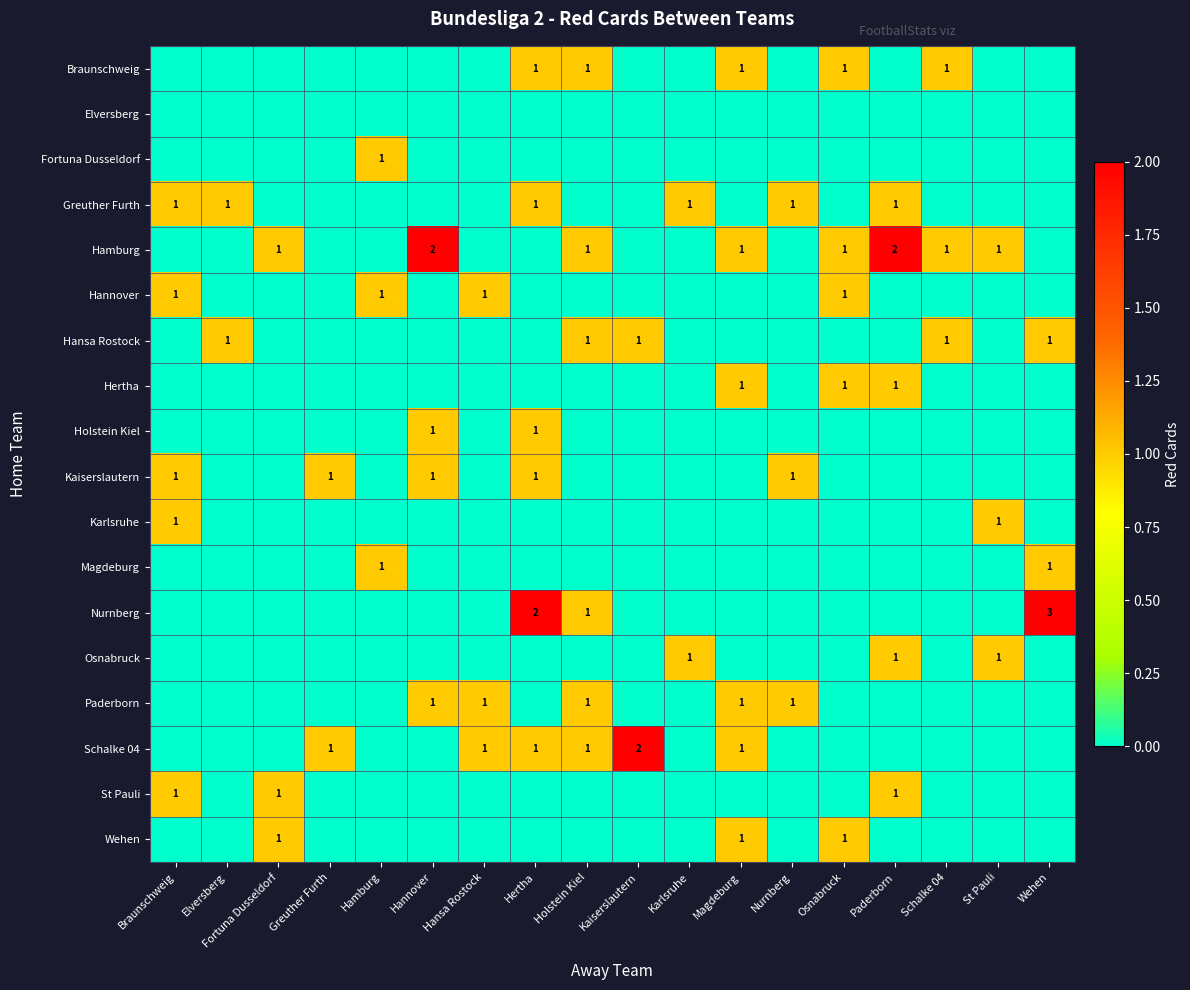

What is the maximum value shown in the chart?

3